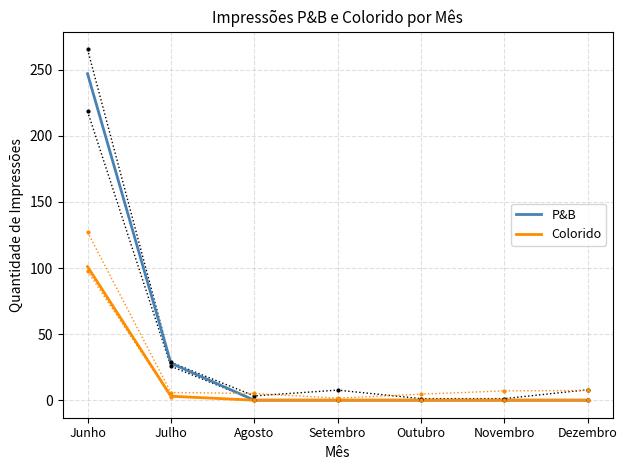

Does the chart display data point markers on the line(s)?

No